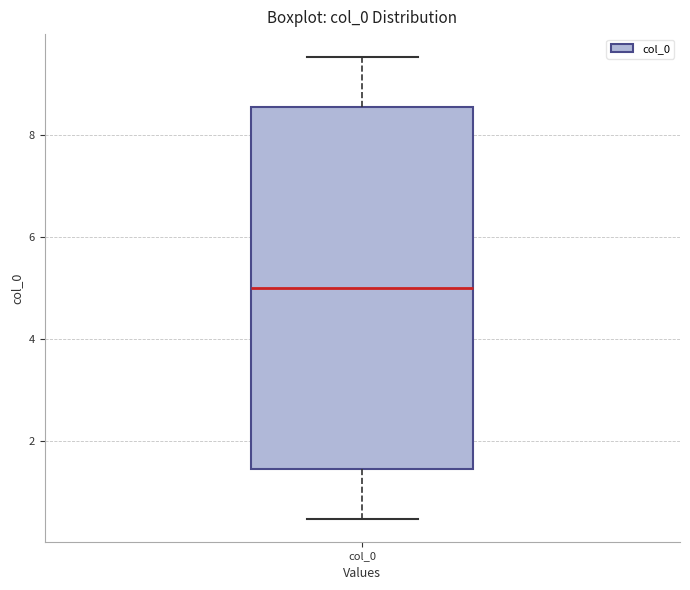

Transcribe this box plot: give where the median line is, the range the box spans, and where the two whiskers end, as read against the y-axis. The values are not printed on the chart, so give them approximately, as read against the axis.

median 5.0, box 1.4 to 8.6, whiskers 0.4 to 9.6